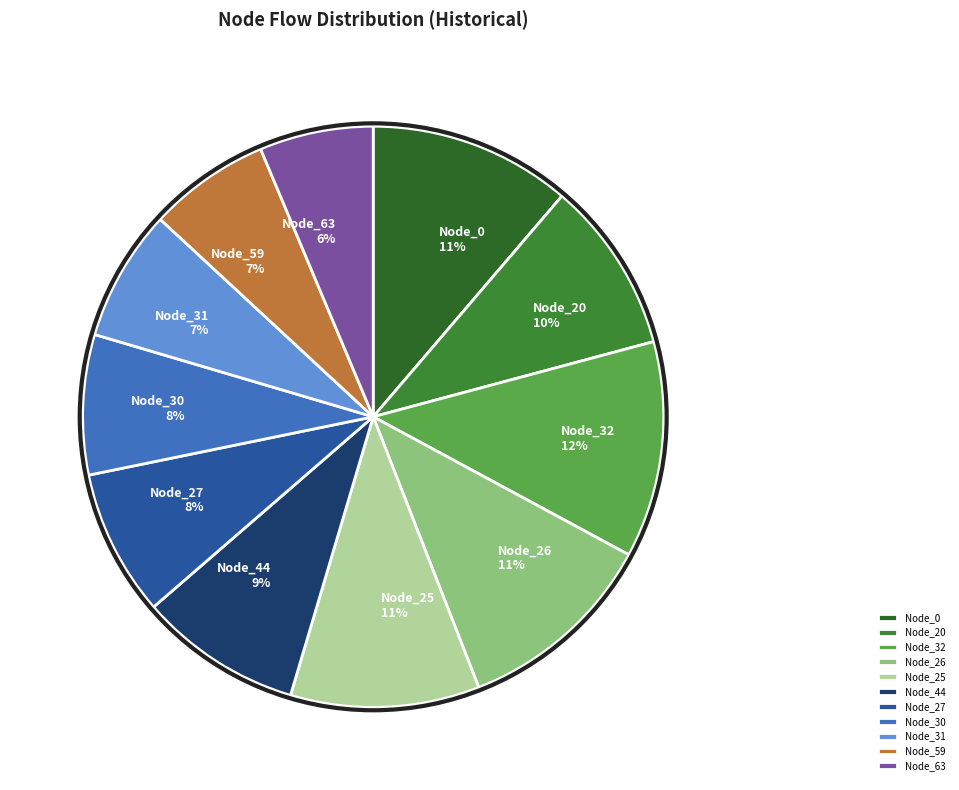

How many slices are in this pie chart?

11